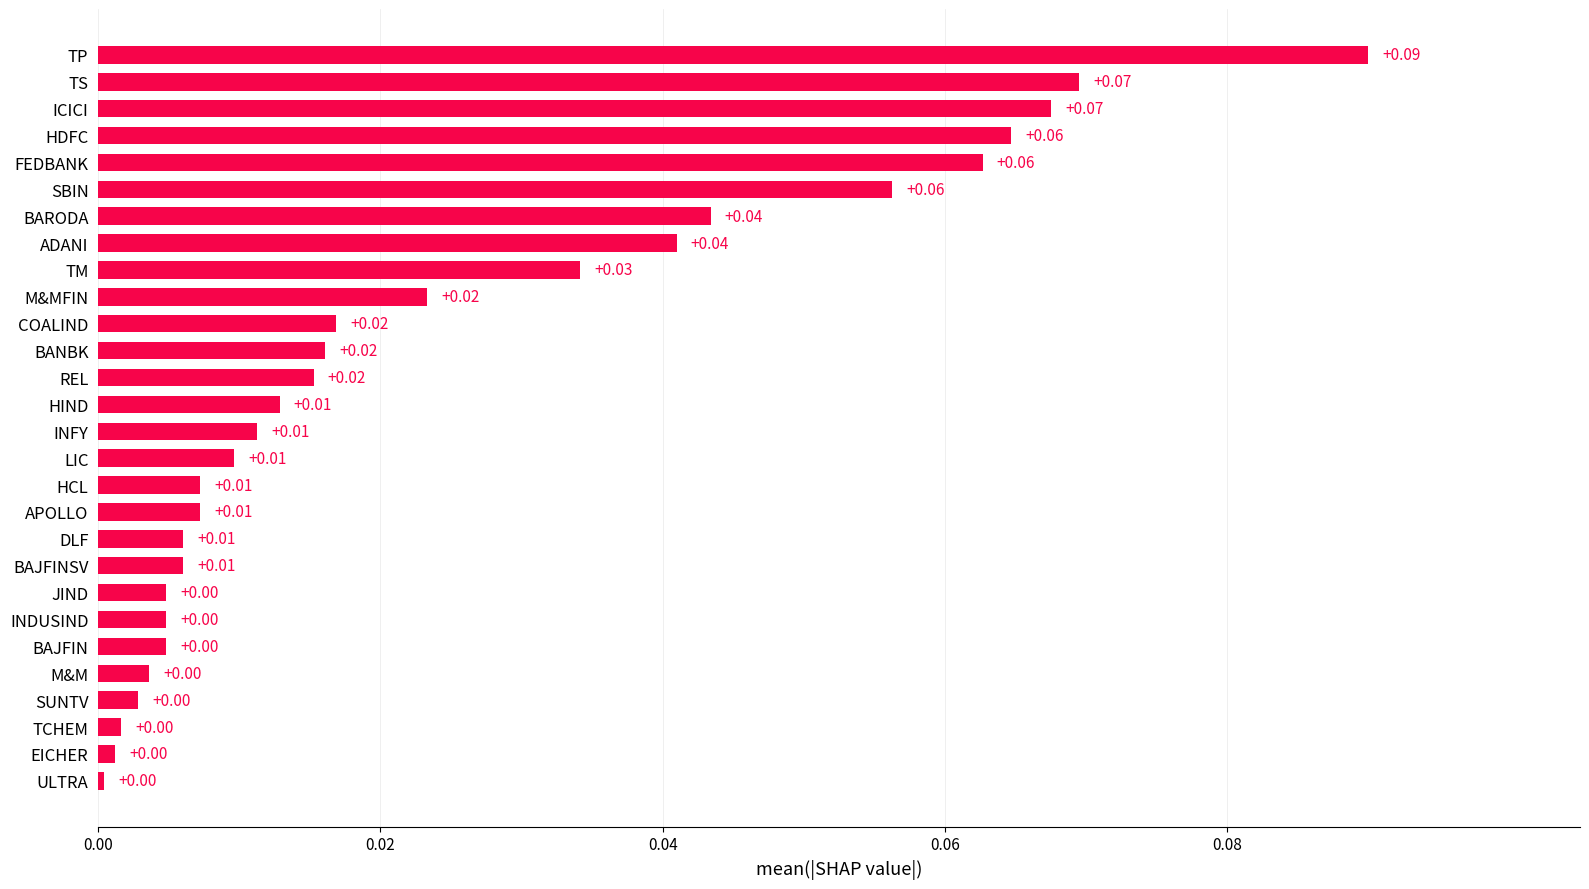

What is the sum of all values?

0.7